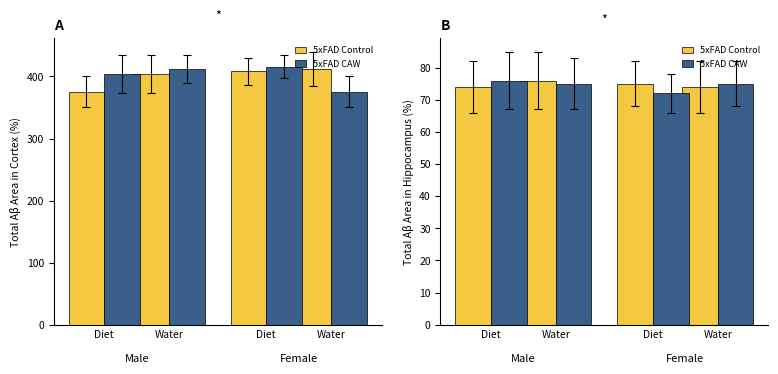

Which label corresponds to the largest value in the chart?

Water